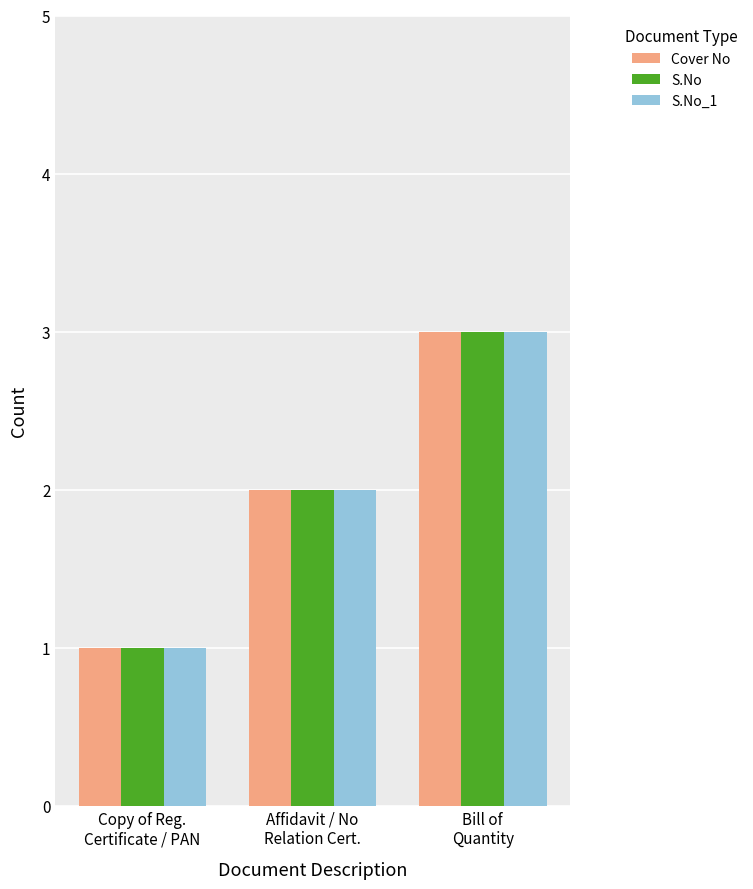

At which label does Cover No reach its minimum?

Copy of Reg.
Certificate / PAN